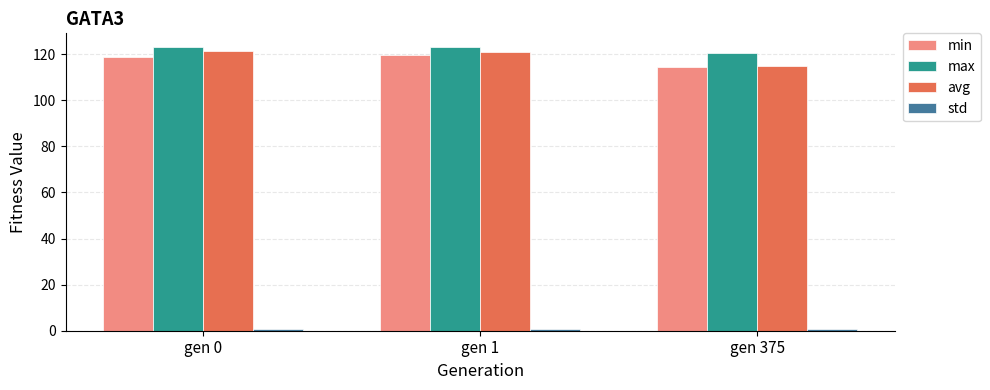

Count the number of data series in this chart.

4